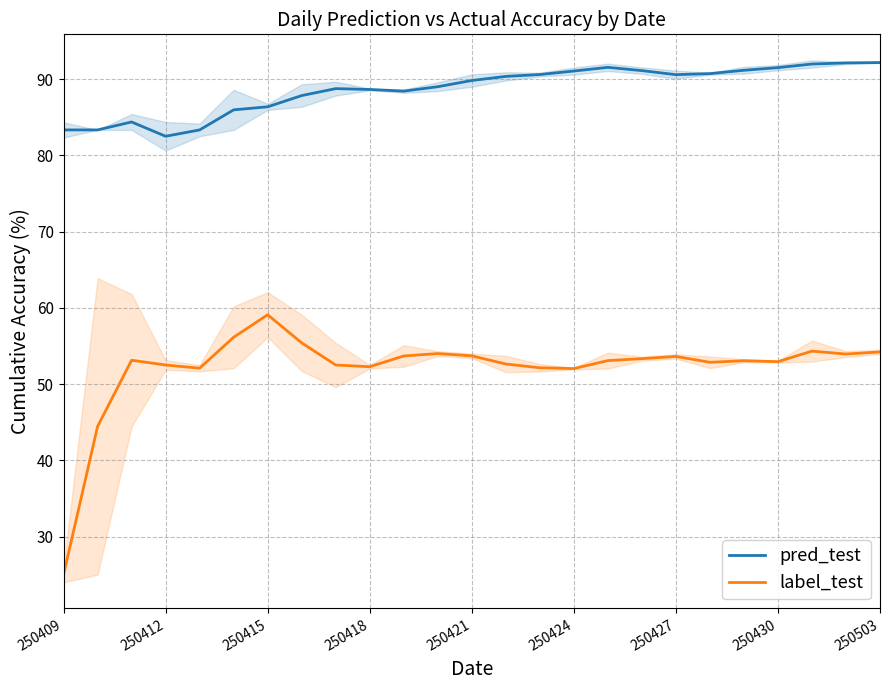

What is the minimum value for pred_test?

82.5